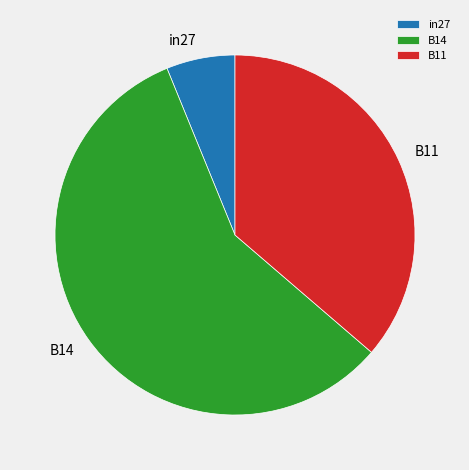

What is the smallest slice in the pie chart?

in27